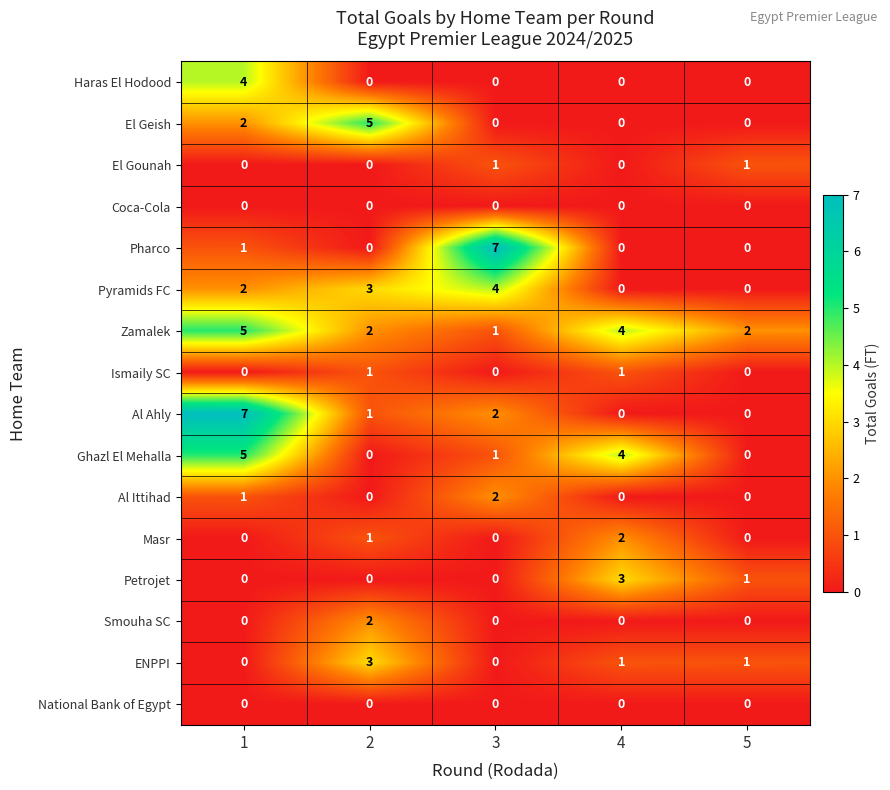

Is it true that Haras El Hodood equals 0 at 3?

True